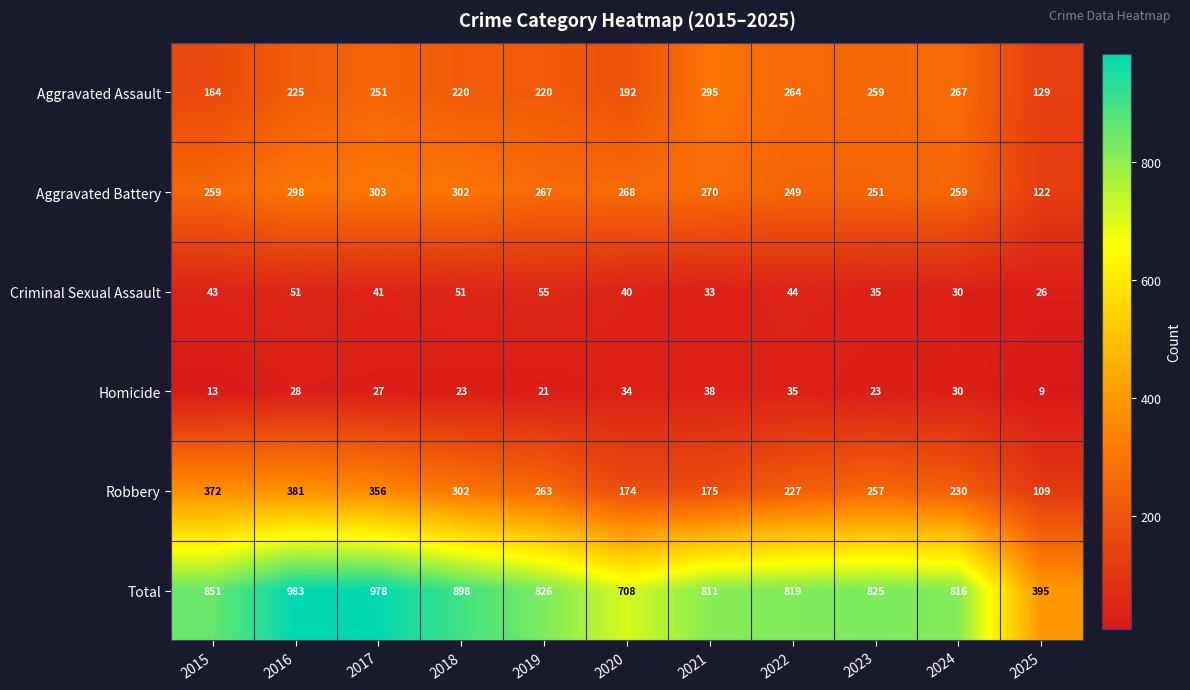

Is it true that Total equals 975 at 2020?

False